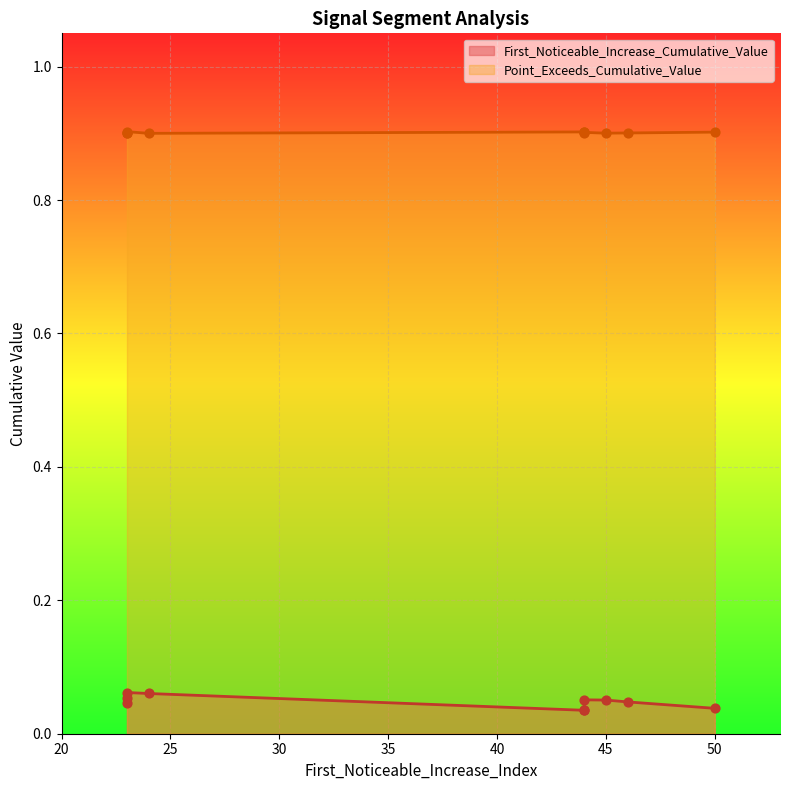

What are all the series names shown in the legend?

First_Noticeable_Increase_Cumulative_Value, Point_Exceeds_Cumulative_Value